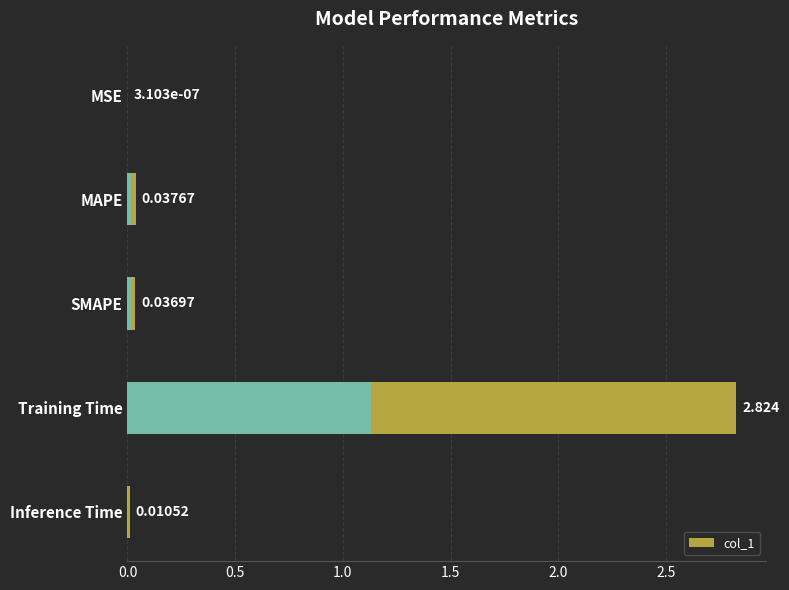

Between MAPE and Training Time, which is larger?

Training Time